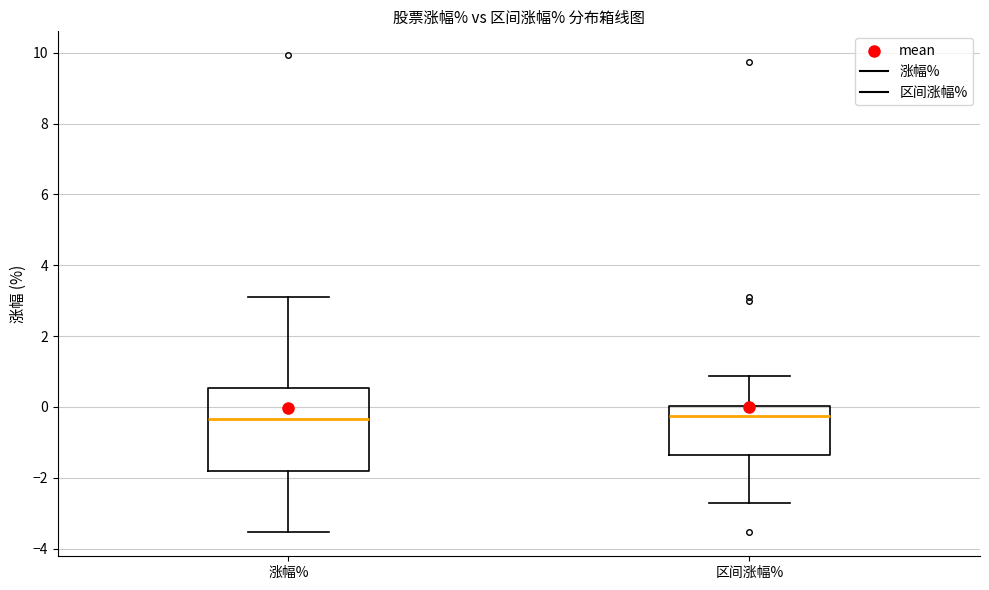

Reading left to right, transcribe this box plot: for each box, give where its median line is, the range the box spans, and where its two whiskers end, as read against the y-axis. The values are not printed on the chart, so give them approximately, as read against the axis.

涨幅%: median -0.4, box -1.8 to 0.6, whiskers -3.6 to 3.2
区间涨幅%: median -0.2, box -1.4 to 0.0, whiskers -2.8 to 0.8